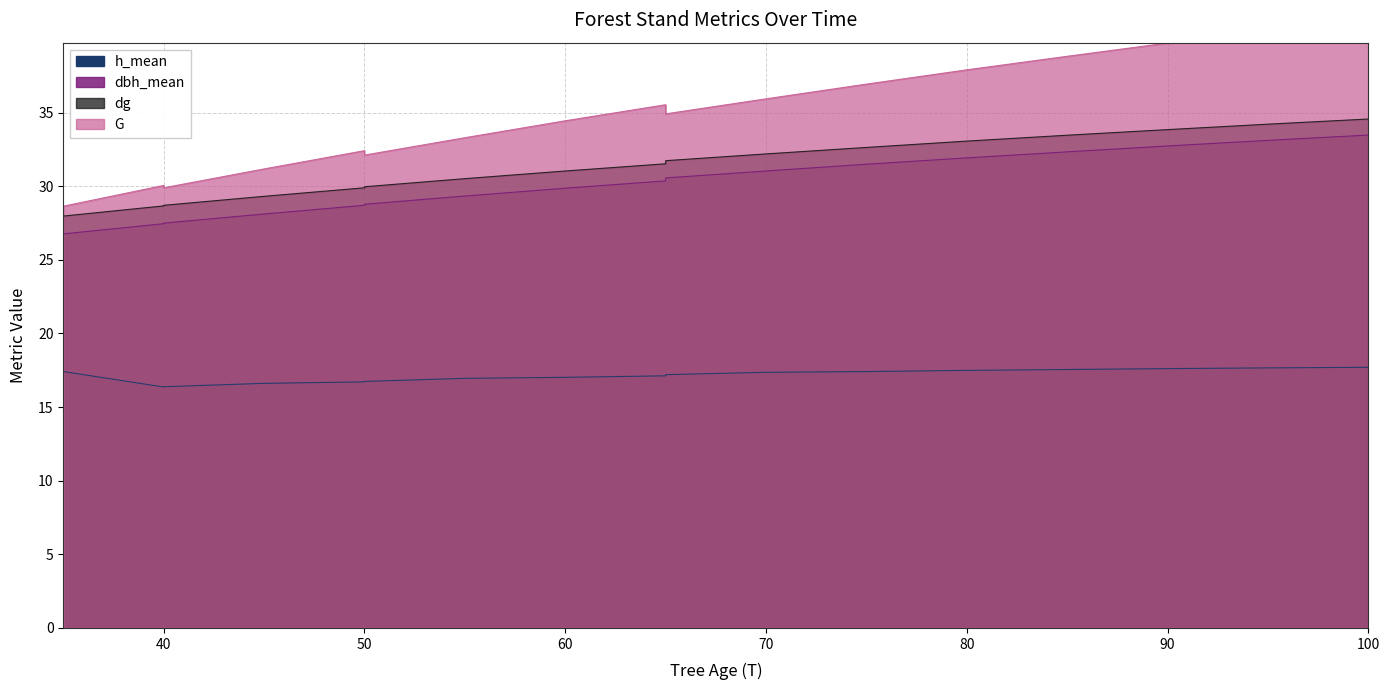

How many distinct data groups are displayed?

4